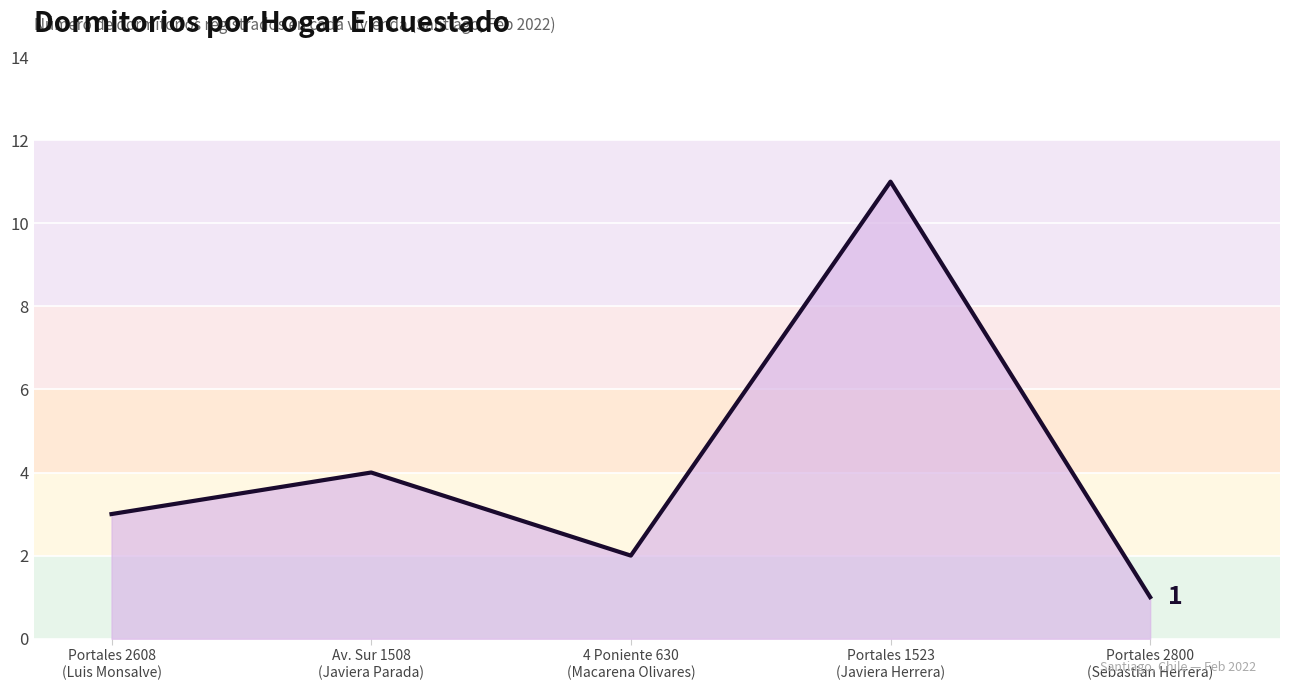

Does the chart display data point markers on the line(s)?

No